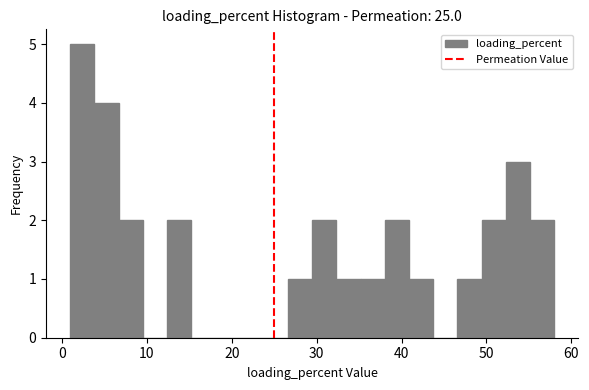

Read against the x-axis, roughly where is the centre of the tallest bar?

2